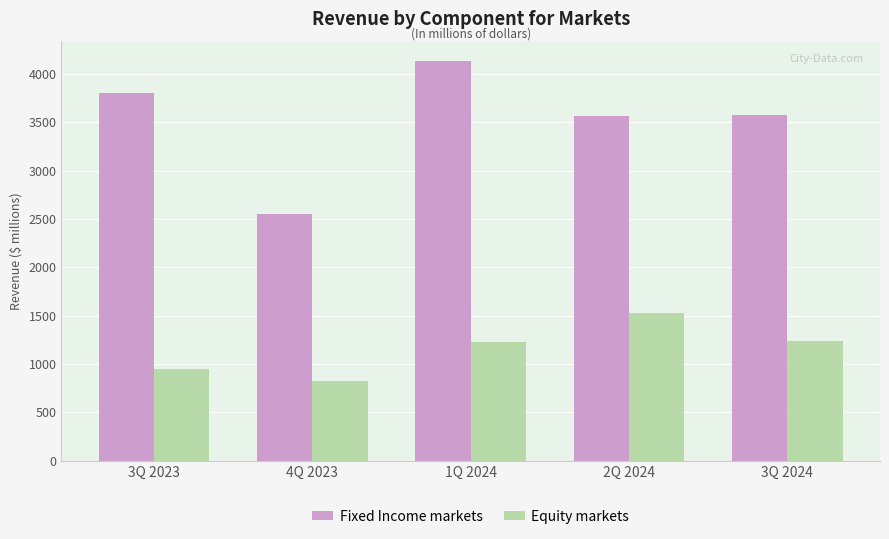

The value of Fixed Income markets at 3Q 2023 is 6801. True or false?

False